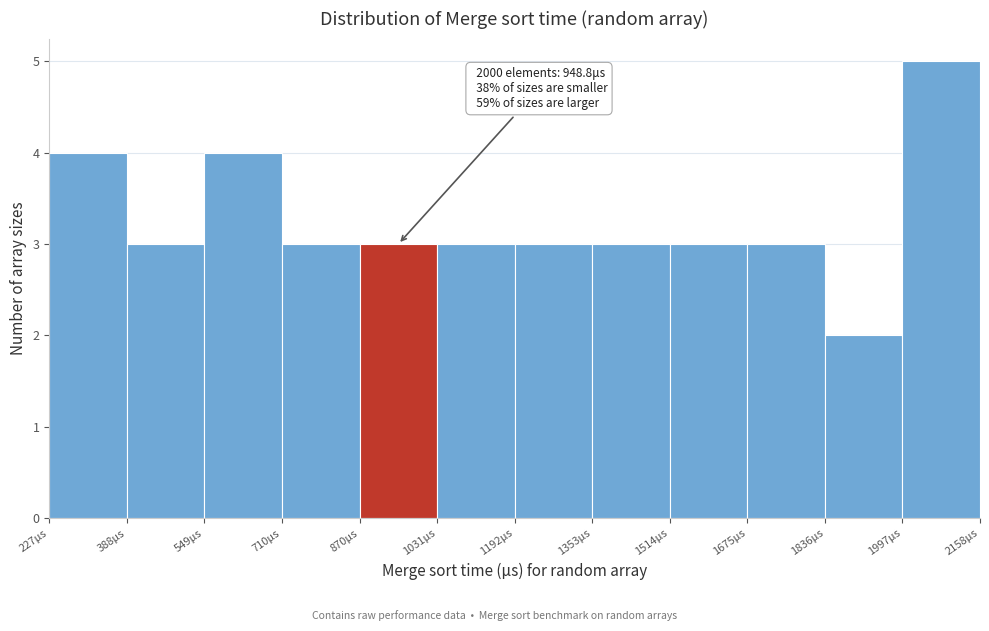

Over which range of the x-axis is the bar tallest?

2000 to 2160